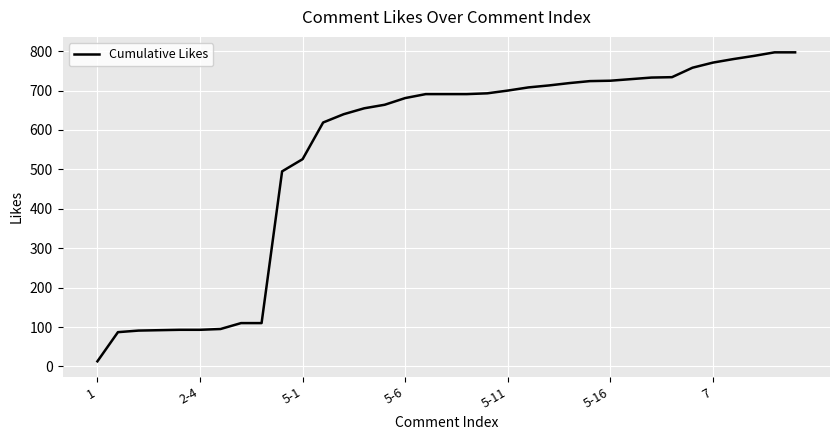

What is the difference between the maximum and minimum values?

784